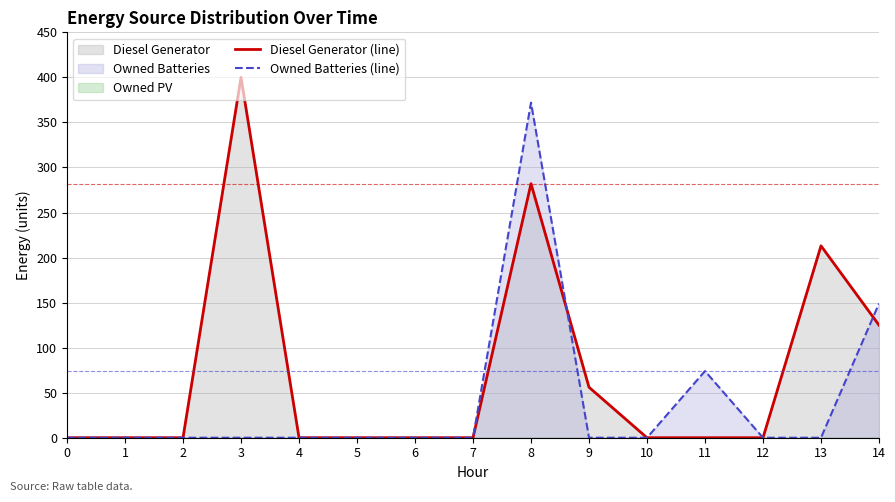

Reading left to right, what are all the values shown in this chart?

Diesel Generator (line): 0=0	1=0	2=0	3=400	4=0	5=0	6=0	7=0	8=282	9=56	10=0	11=0	12=0	13=213	14=125
Owned Batteries (line): 0=0	1=0	2=0	3=0	4=0	5=0	6=0	7=0	8=372	9=0	10=0	11=74	12=0	13=0	14=149